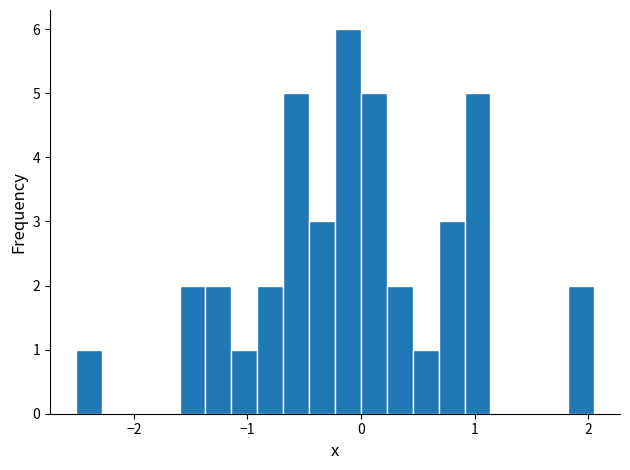

Read against the x-axis, roughly where is the centre of the tallest bar?

-0.1